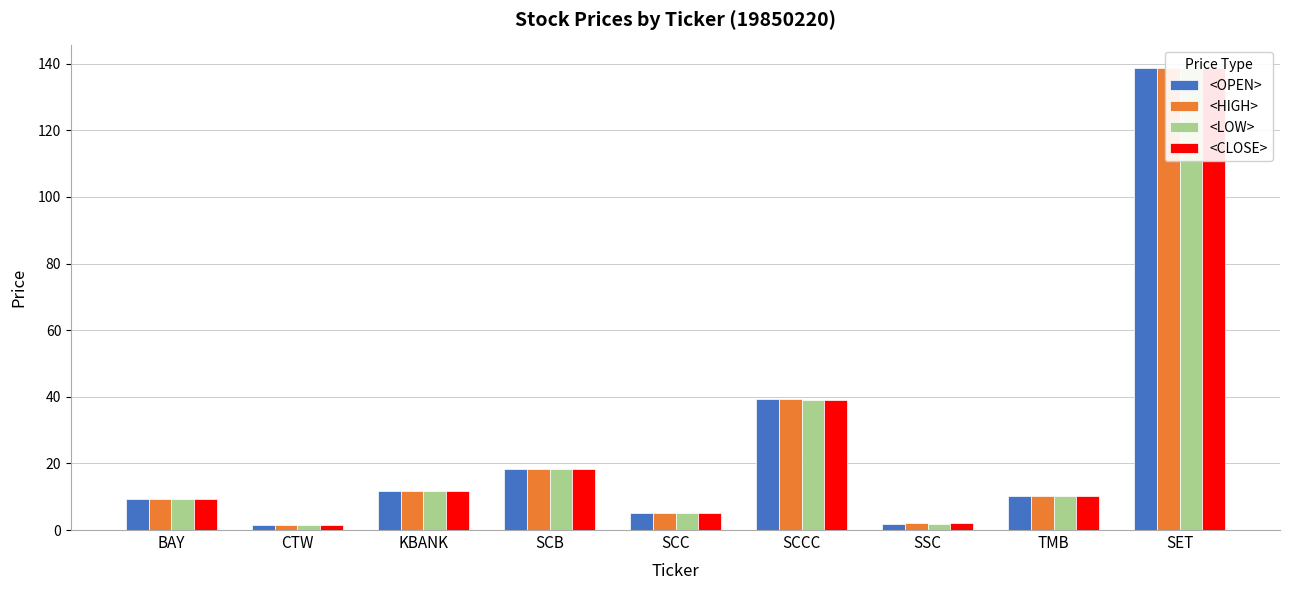

Reading left to right, transcribe all the data shown in this chart.

<OPEN>: 9.4	1.5	11.6	18.3	5.2	39.2	1.9	10.2	138.5
<HIGH>: 9.4	1.5	11.6	18.3	5.2	39.2	2.0	10.2	138.5
<LOW>: 9.4	1.5	11.6	18.3	5.2	39.1	1.9	10.1	138.5
<CLOSE>: 9.4	1.5	11.6	18.3	5.2	39.1	2.0	10.1	138.5